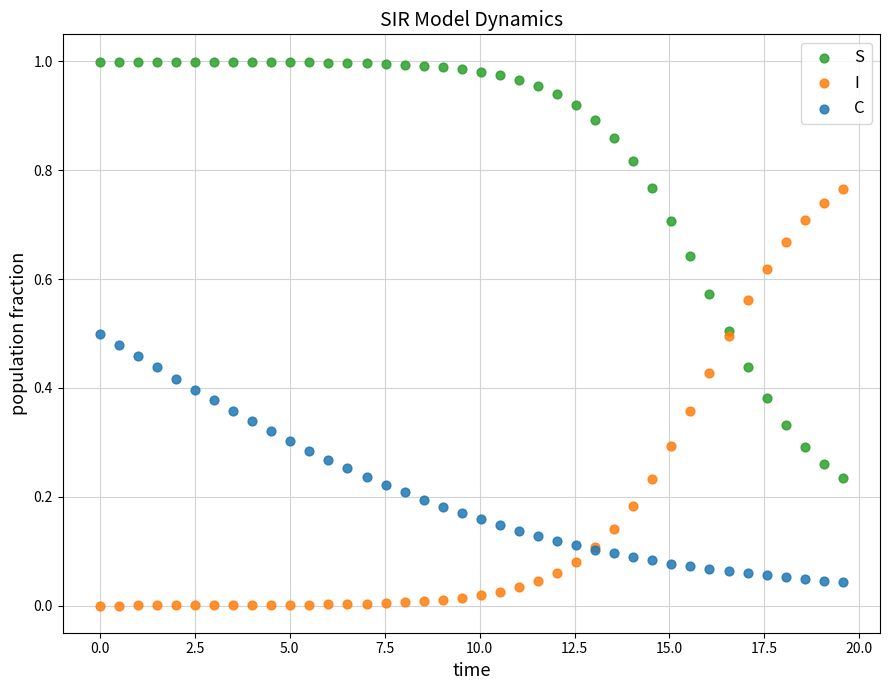

What is the X range (max minus min) for the scatter plot?

19.6